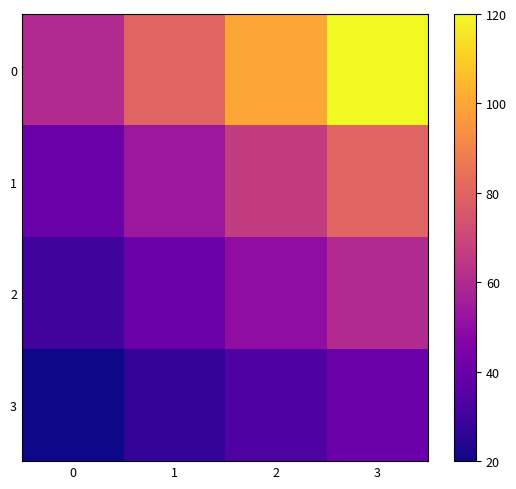

Rank the series by their average value, from highest to lowest.

0, 1, 2, 3